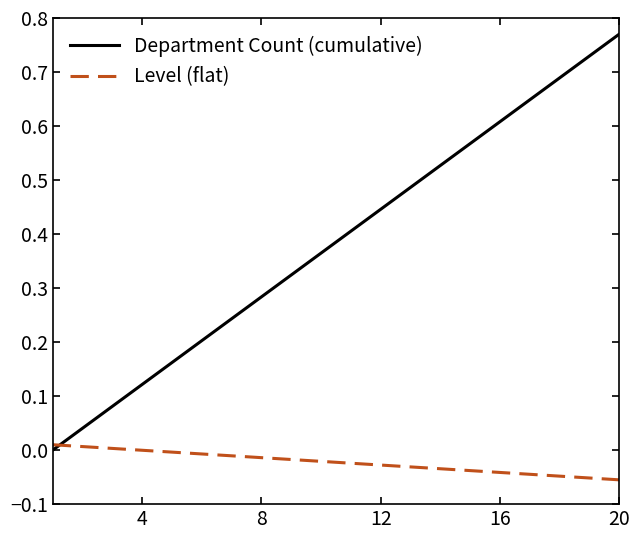

What is the sum of all Department Count (cumulative) values?

7.7